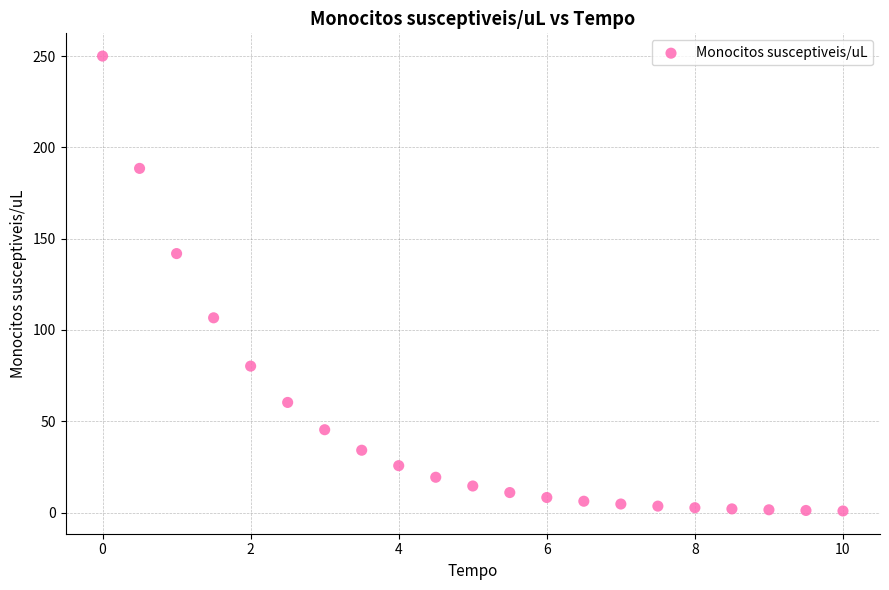

What is the range of X values (max minus min)?

10.0